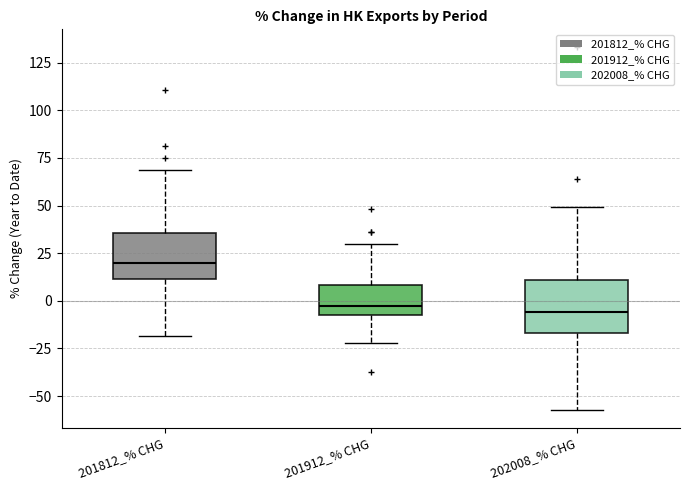

Reading left to right, read every box against the y-axis: the position of its median line, the range the box covers, and the ends of its whiskers. The values are not printed on the chart, so give them approximately, as read against the axis.

201812_% CHG: median 20, box 10 to 35, whiskers -20 to 70
201912_% CHG: median -5 (just above the box's lower edge), box -5 to 10, whiskers -20 to 30
202008_% CHG: median -5, box -15 to 10, whiskers -55 to 50